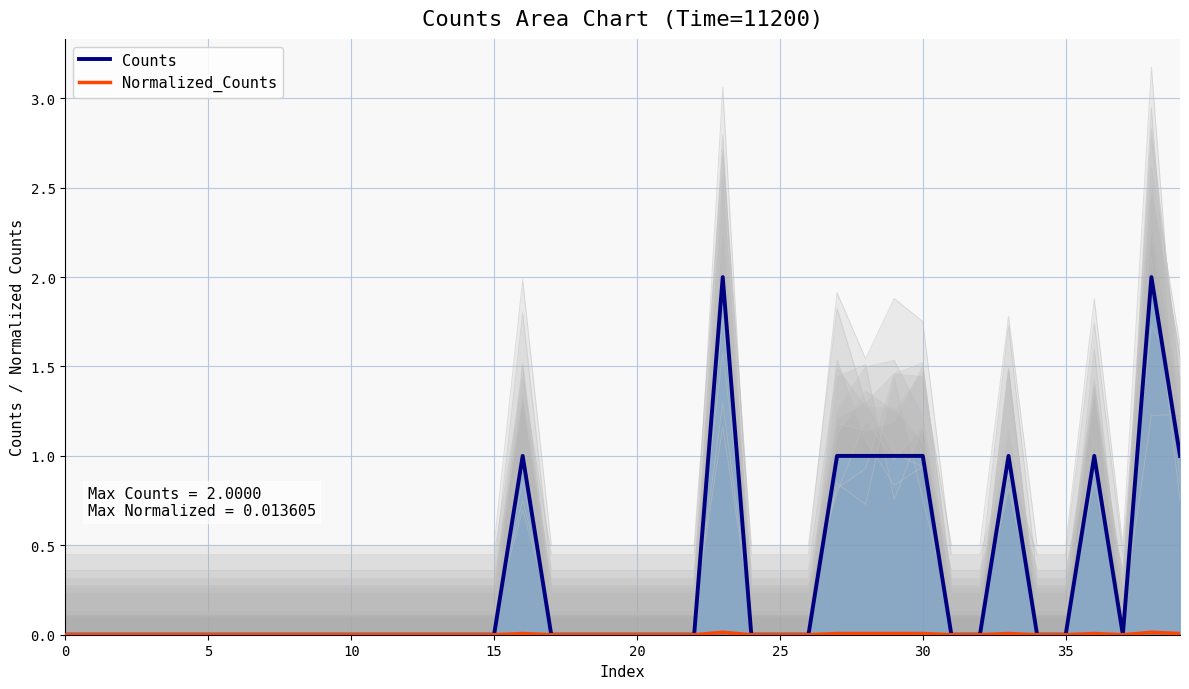

Which has a higher value, 16 or 9?

16